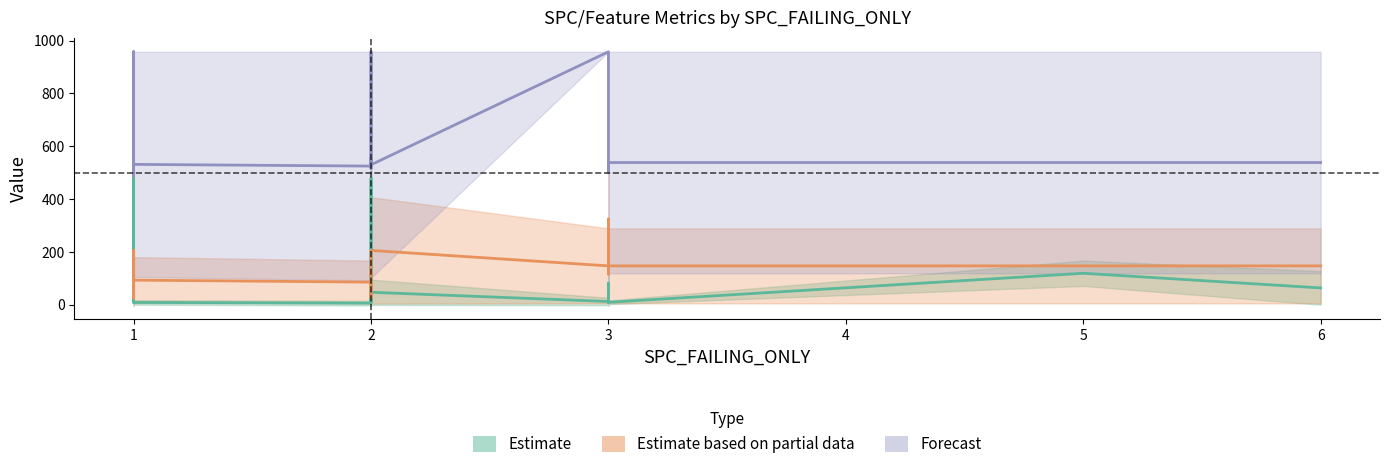

What is the label of the 11th point from the left?

3